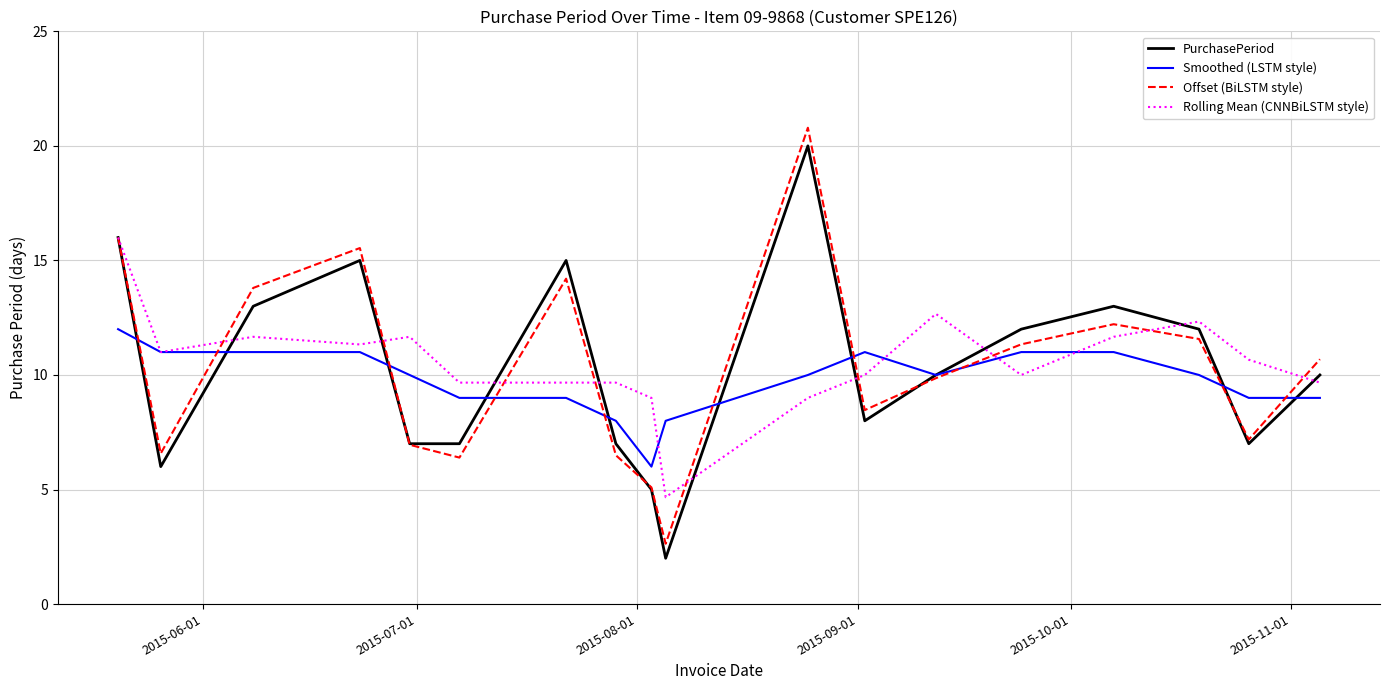

What are all the series names shown in the legend?

PurchasePeriod, Smoothed (LSTM style), Offset (BiLSTM style), Rolling Mean (CNNBiLSTM style)